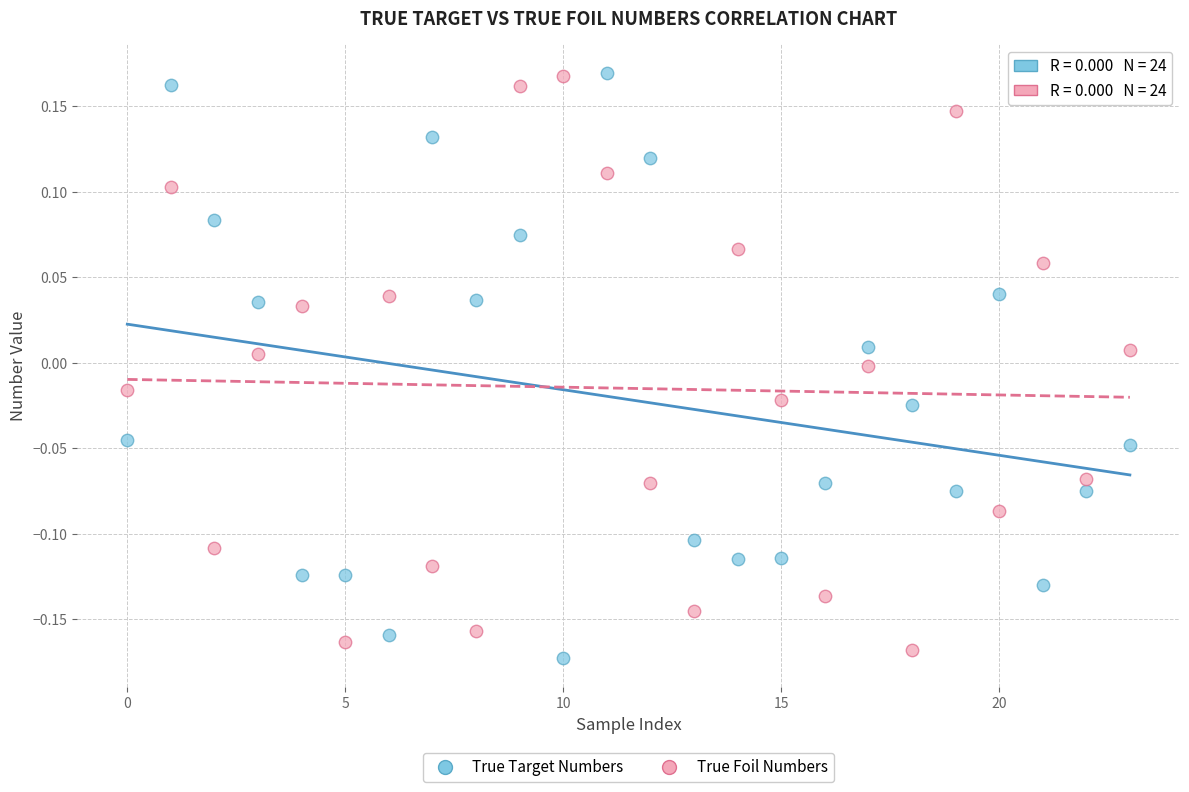

Across all data points, what is the range of Y values (max minus min)?

0.3